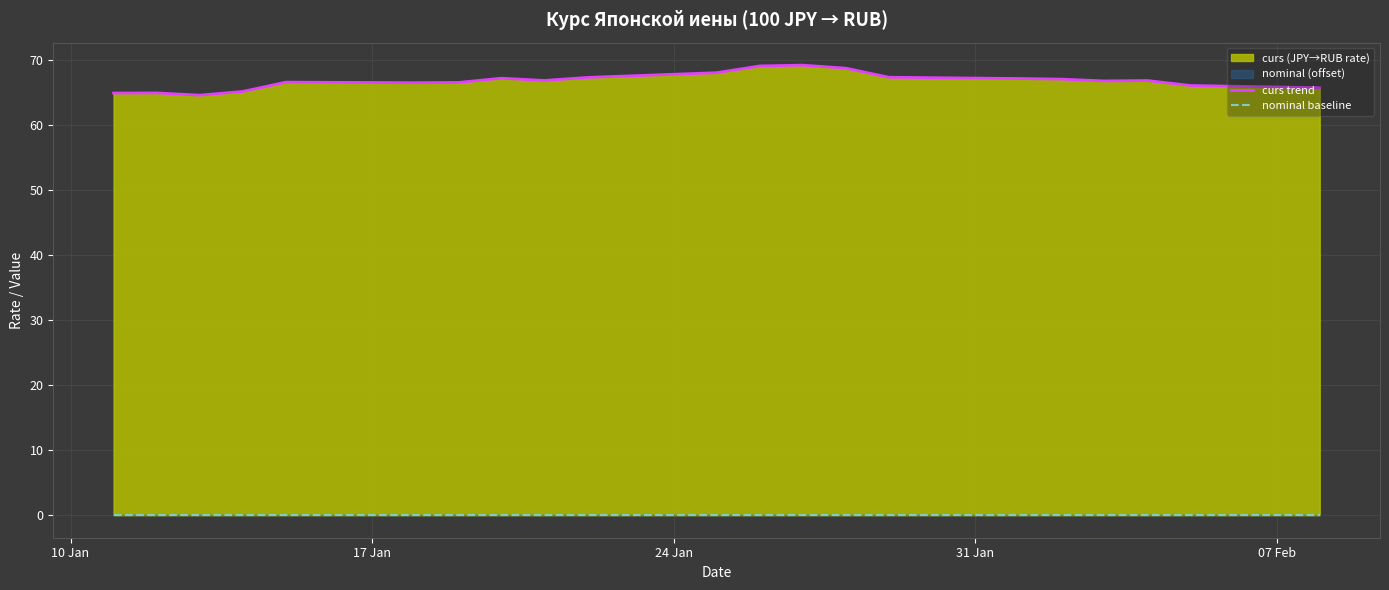

Rank the series at 17 Jan from highest to lowest value.

curs trend, nominal baseline